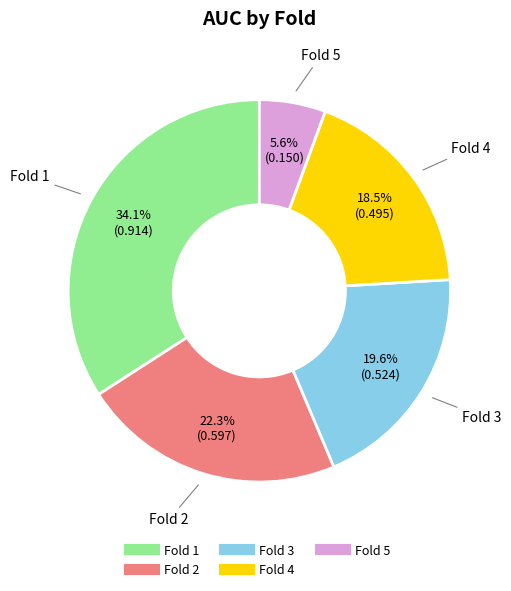

Is there a majority slice in this chart?

No